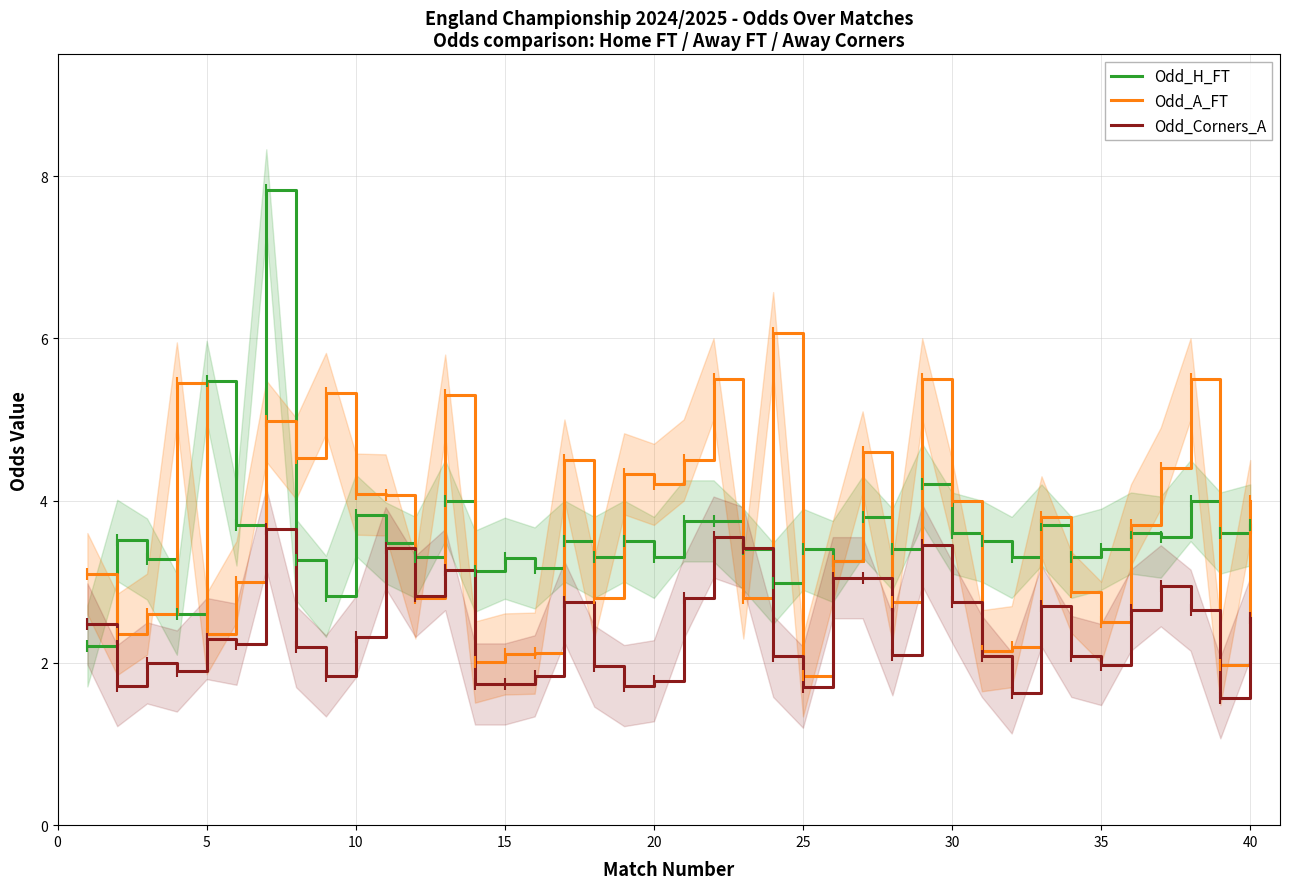

At which label does Odd_A_FT reach its minimum?

25